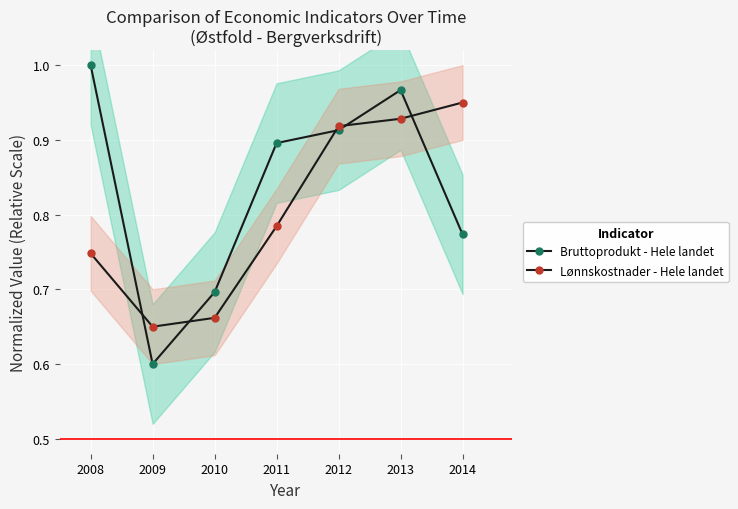

What is the highest value of the Lønnskostnader - Hele landet series?

0.9